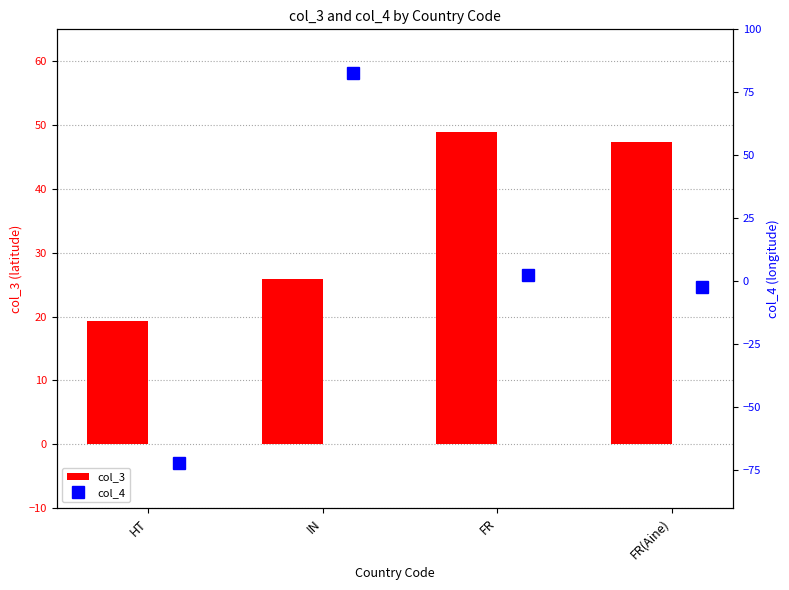

Rank the categories by col_3 value from highest to lowest.

FR, FR(Aine), IN, HT